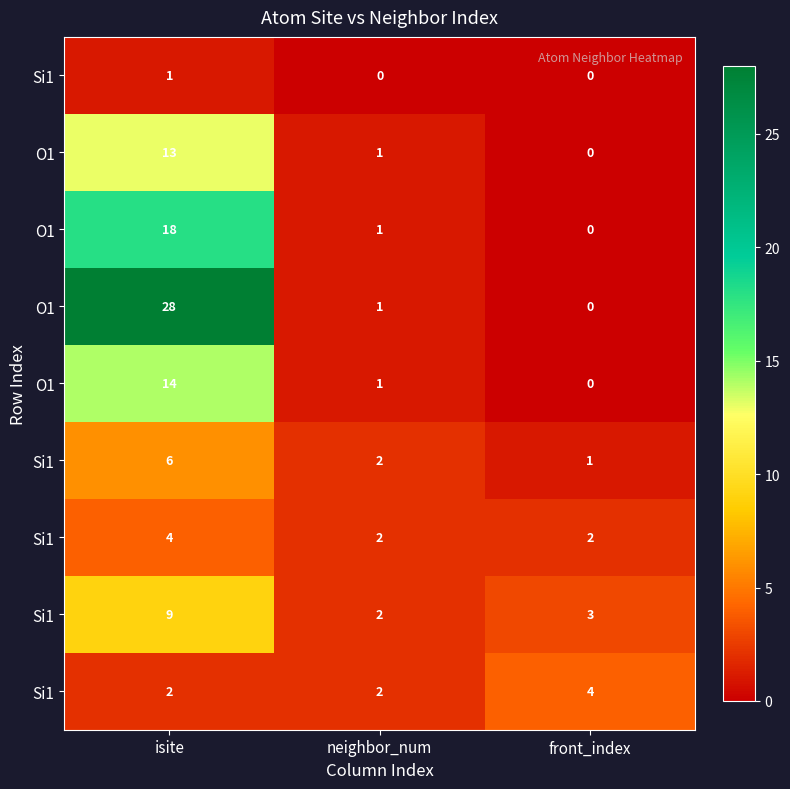

What is the total value across all series at neighbor_num?

12